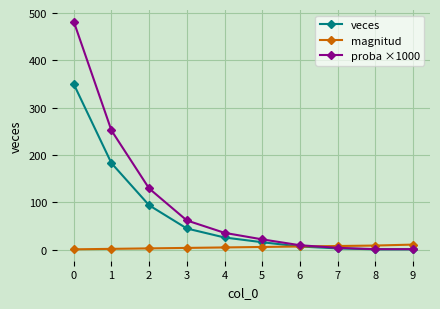

What is the highest value of the magnitud series?

11.0